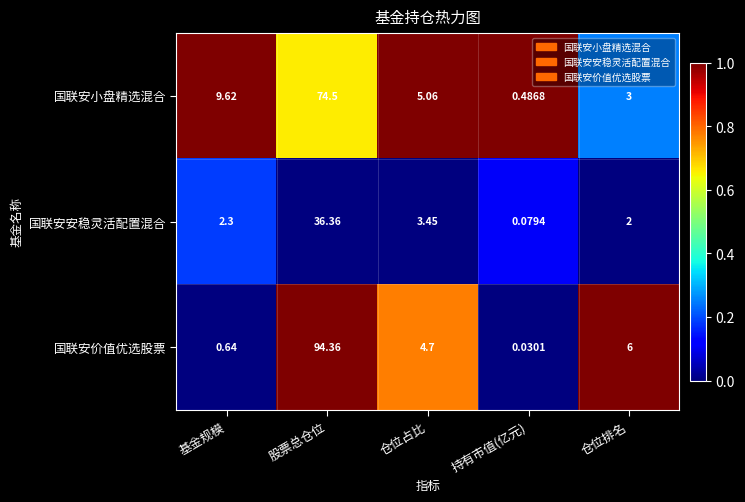

Which series has the widest spread of values?

国联安价值优选股票